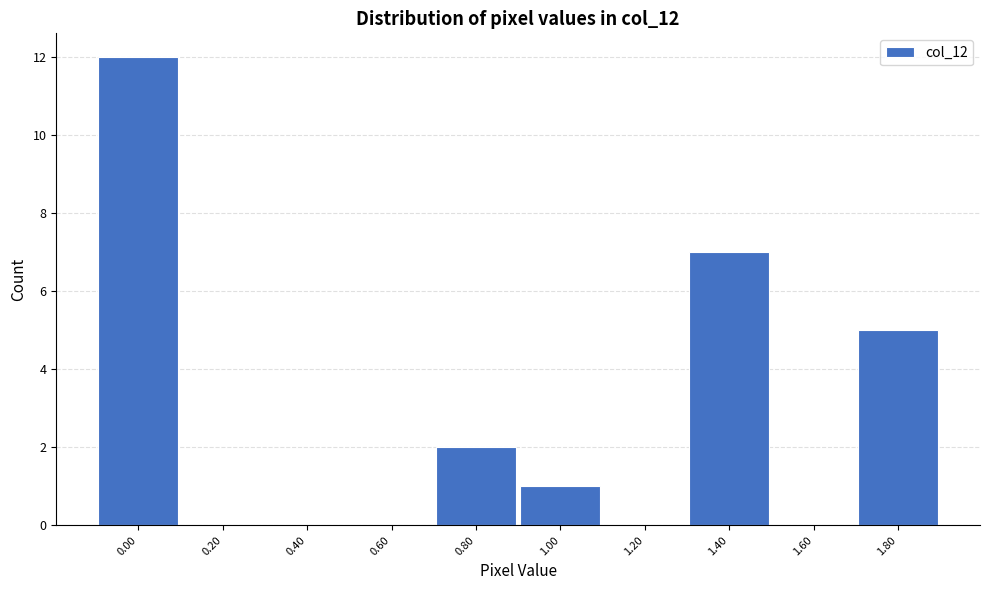

Reading left to right, what are all the values shown in this chart?

0.00=12	0.20=0	0.40=0	0.60=0	0.80=2	1.00=1	1.20=0	1.40=7	1.60=0	1.80=5